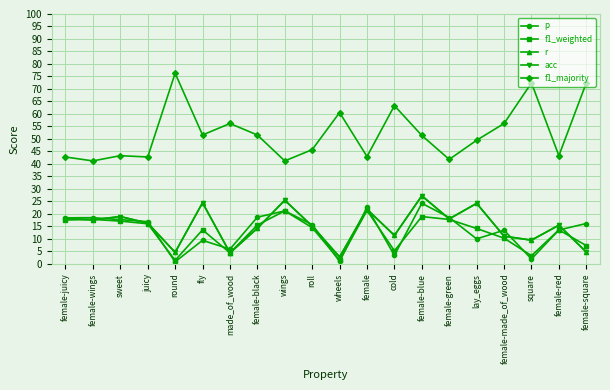

Reading left to right, transcribe all the data shown in this chart.

p: 18.5	18.5	17.7	16.9	0.9	9.5	5.9	18.7	21.2	15.7	1.0	22.7	3.4	24.3	18.6	10.0	13.5	2.0	13.6	16.2
f1_weighted: 17.6	17.8	17.1	16.1	1.4	13.7	4.4	15.6	21.2	14.5	1.5	21.4	5.3	19.0	17.8	14.2	10.3	3.3	13.6	7.4
r: 18.2	17.6	19.0	16.4	4.7	24.5	4.4	14.3	25.5	15.2	2.8	21.9	11.4	27.3	18.0	24.2	11.1	9.5	15.5	4.8
acc: 18.2	17.6	19.0	16.4	4.7	24.5	4.4	14.3	25.5	15.2	2.8	21.9	11.4	27.3	18.0	24.2	11.1	9.5	15.5	4.8
f1_majority: 42.8	41.2	43.3	42.8	76.3	51.6	56.2	51.6	41.2	45.7	60.6	43.0	63.3	51.4	41.8	49.5	56.2	72.4	43.3	72.4